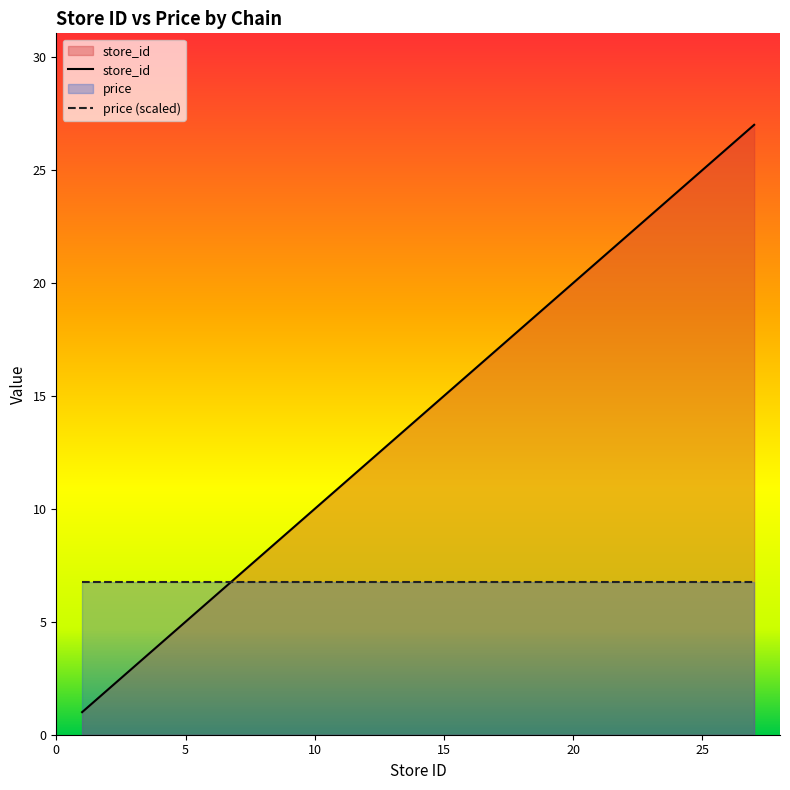

At which label does the data first exceed 18?

19